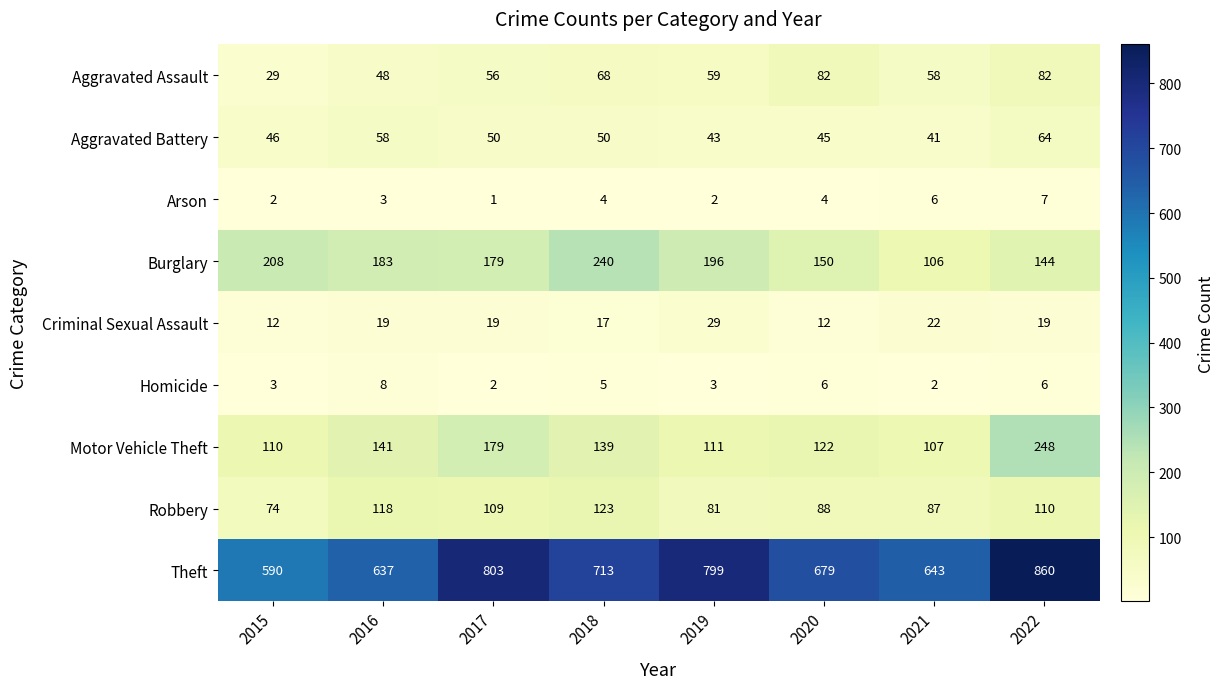

Read the Burglary value at 2020, to the nearest 50.

150